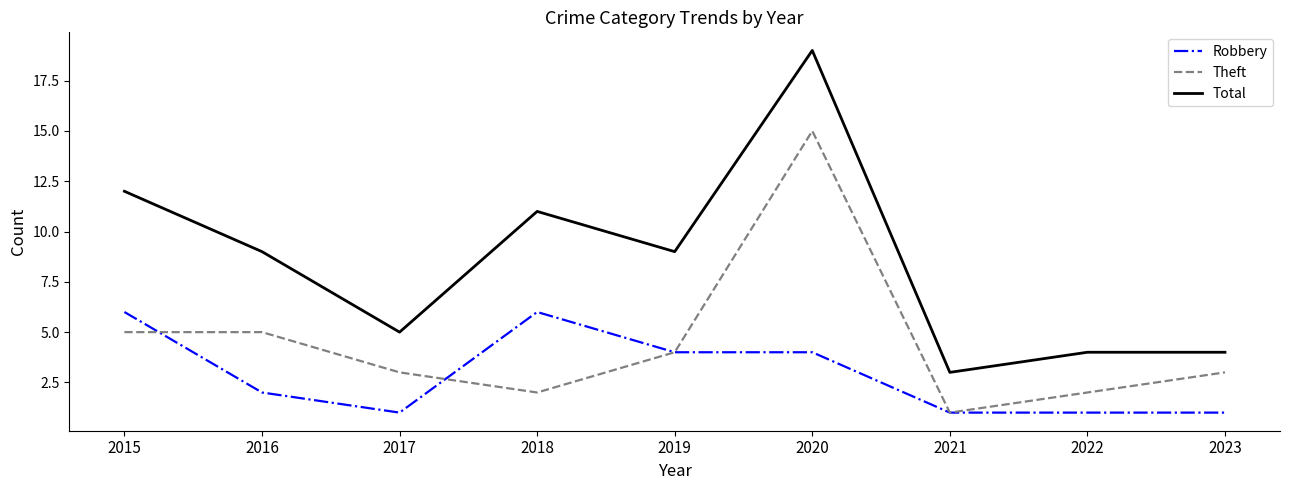

Read the Theft value at 2023.

3